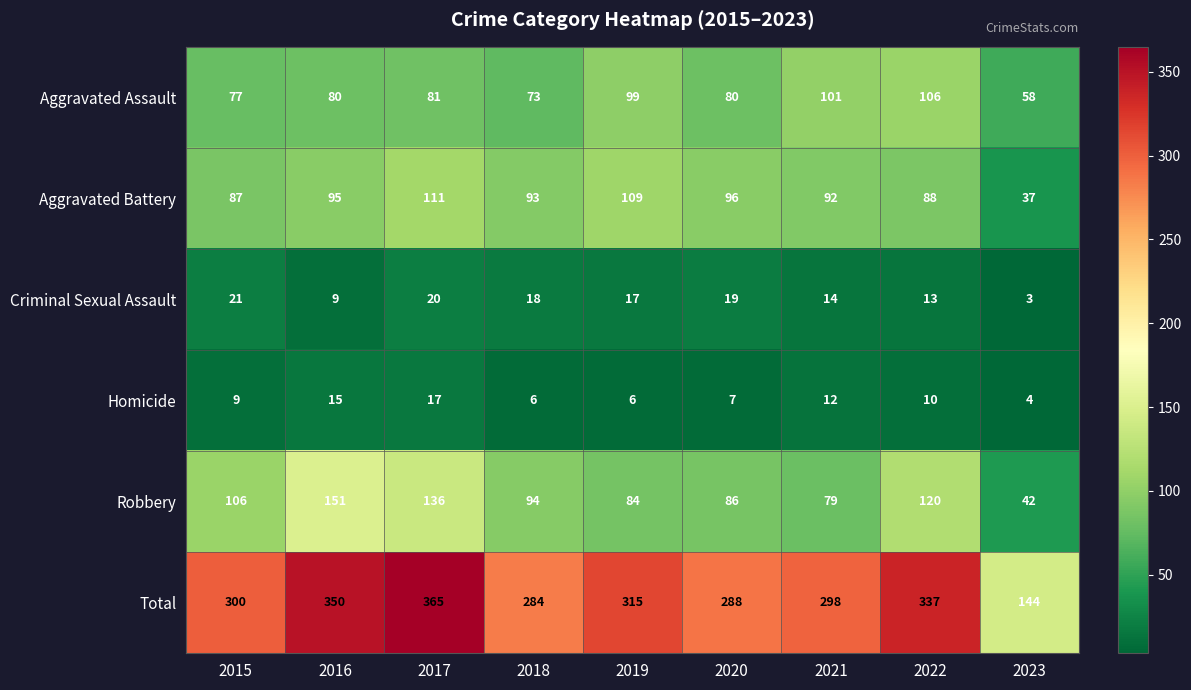

Rank the series by their maximum value, from highest to lowest.

Total, Robbery, Aggravated Battery, Aggravated Assault, Criminal Sexual Assault, Homicide